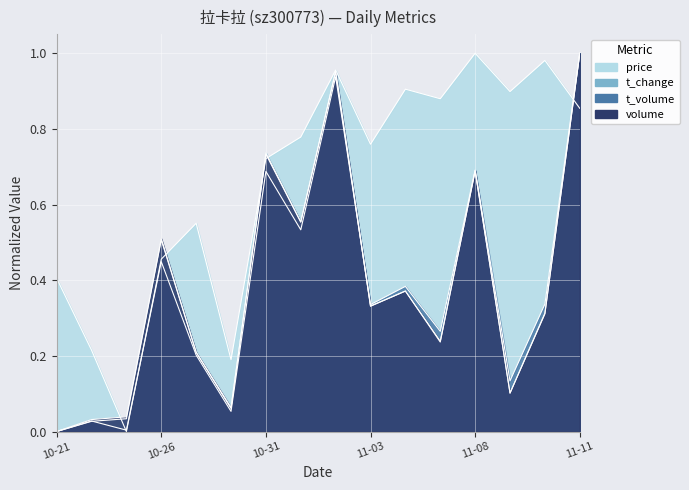

List the series in order of their peak value, highest first.

volume, t_volume, price, t_change